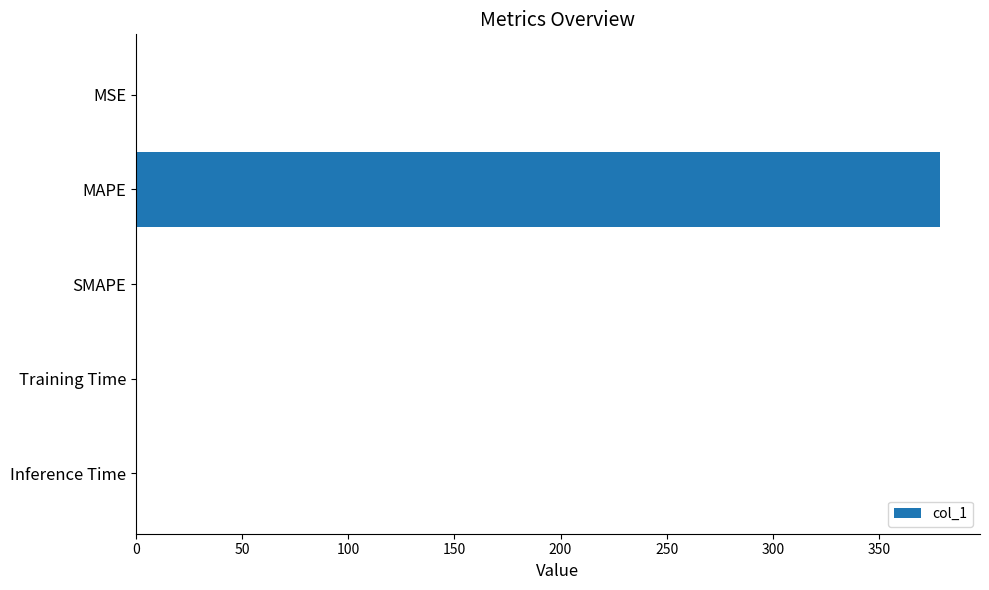

What is the sum of all values?

379.2